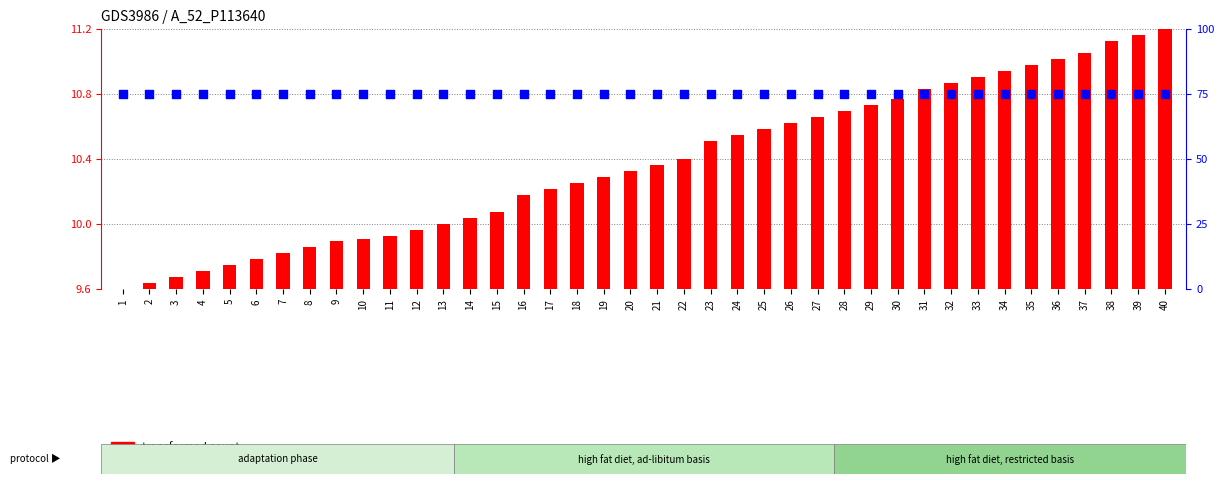

Which series contains the highest Y value?

percentile rank within the sample